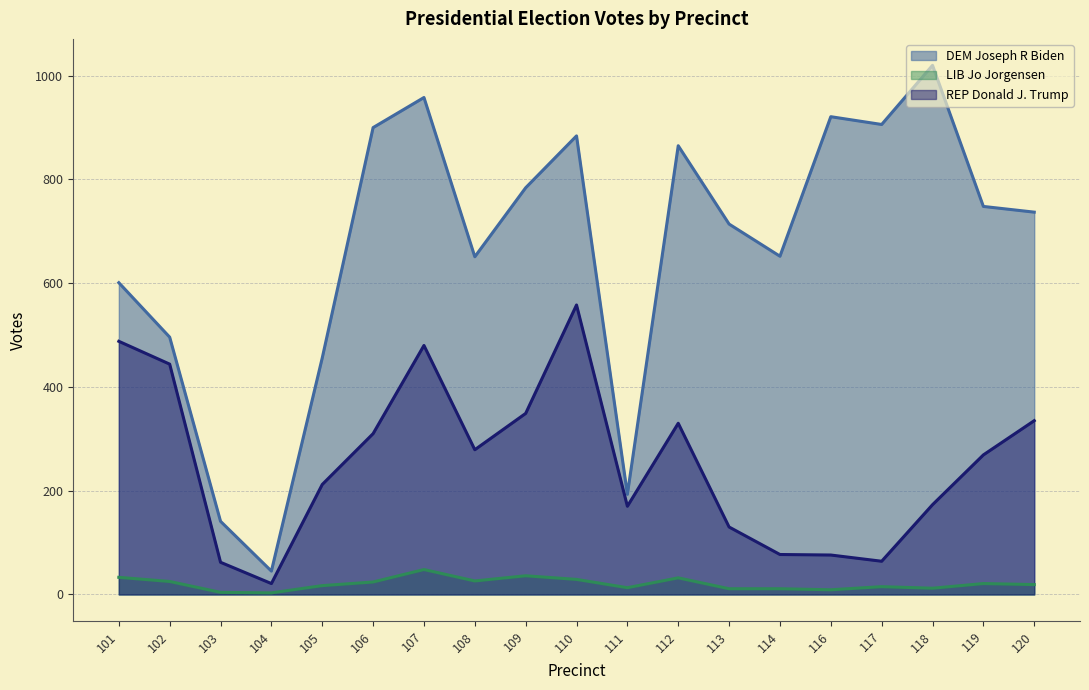

Which has a higher value, 109 or 117?

117